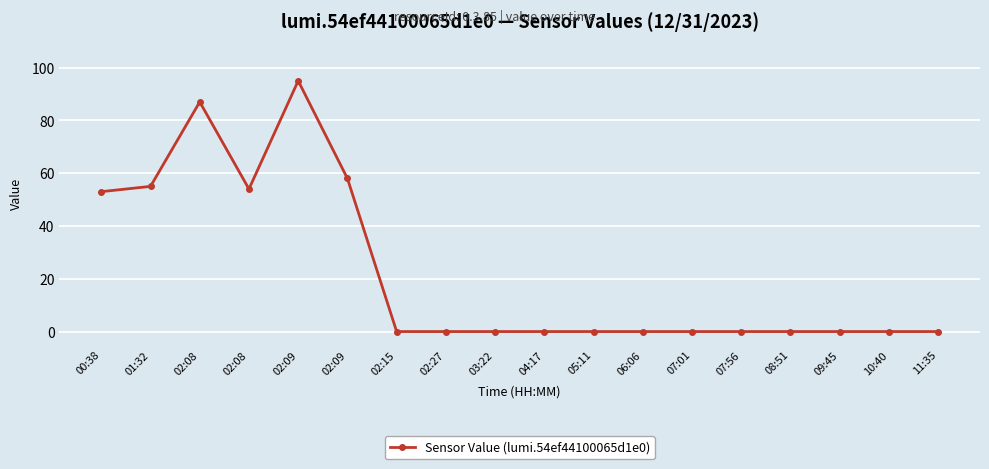

List the labels in order of value, smallest first.

02:15, 02:27, 03:22, 04:17, 05:11, 06:06, 07:01, 07:56, 08:51, 09:45, 10:40, 11:35, 00:38, 02:08, 01:32, 02:09, 02:08, 02:09